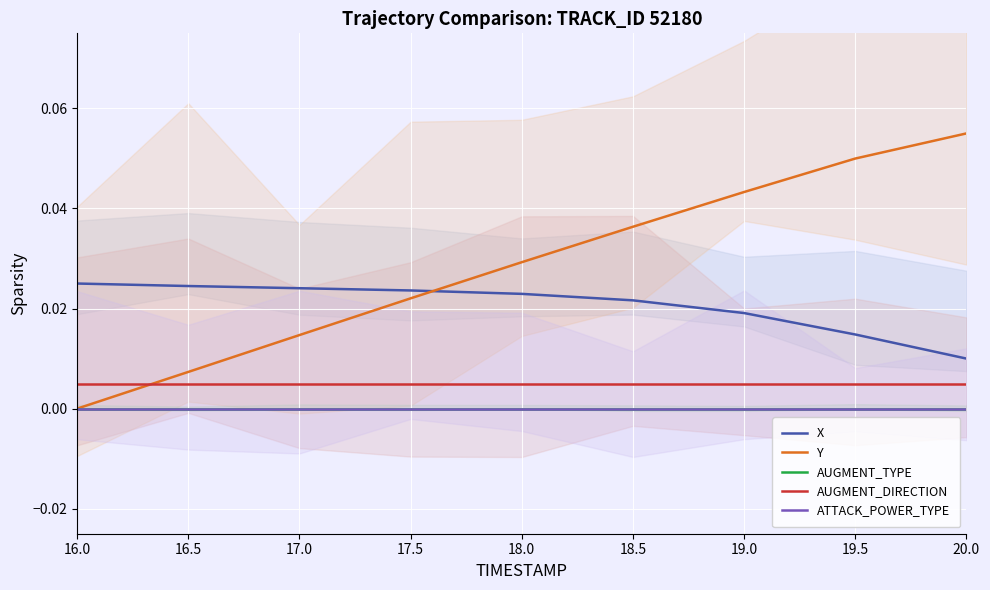

How many lines are shown in the chart?

5